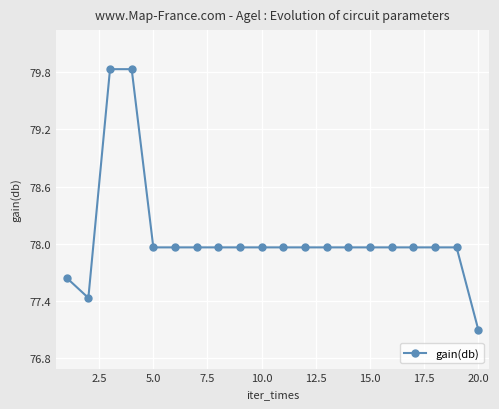

What is the smallest value displayed?

77.1